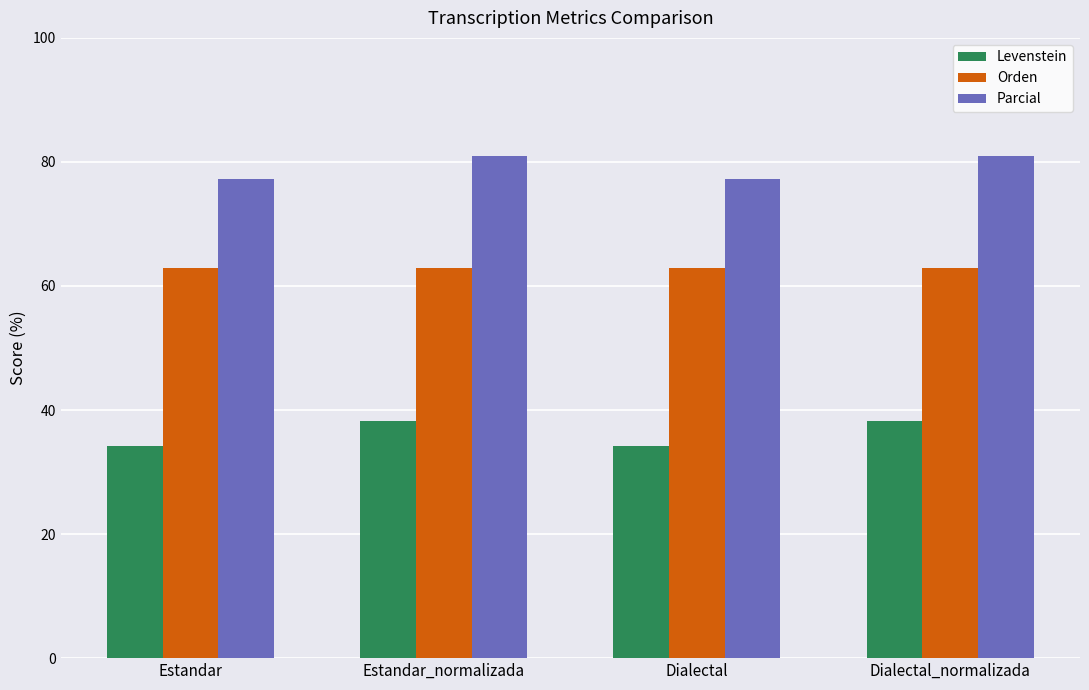

Is it true that Levenstein equals 17.5 at Estandar?

False